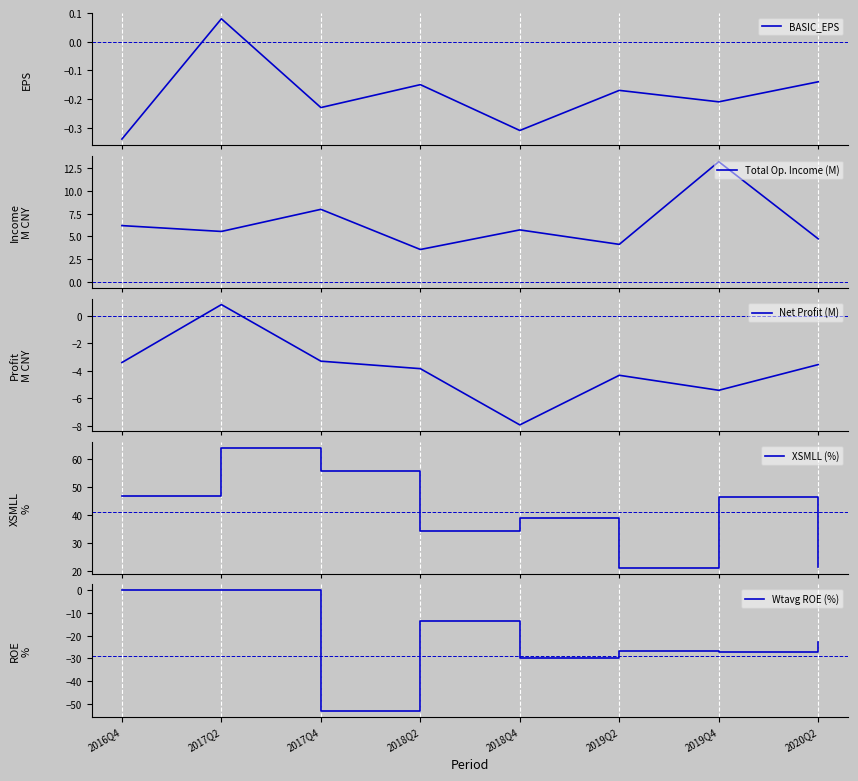

True or false: Net Profit (M) and XSMLL (%) intersect in this chart.

False